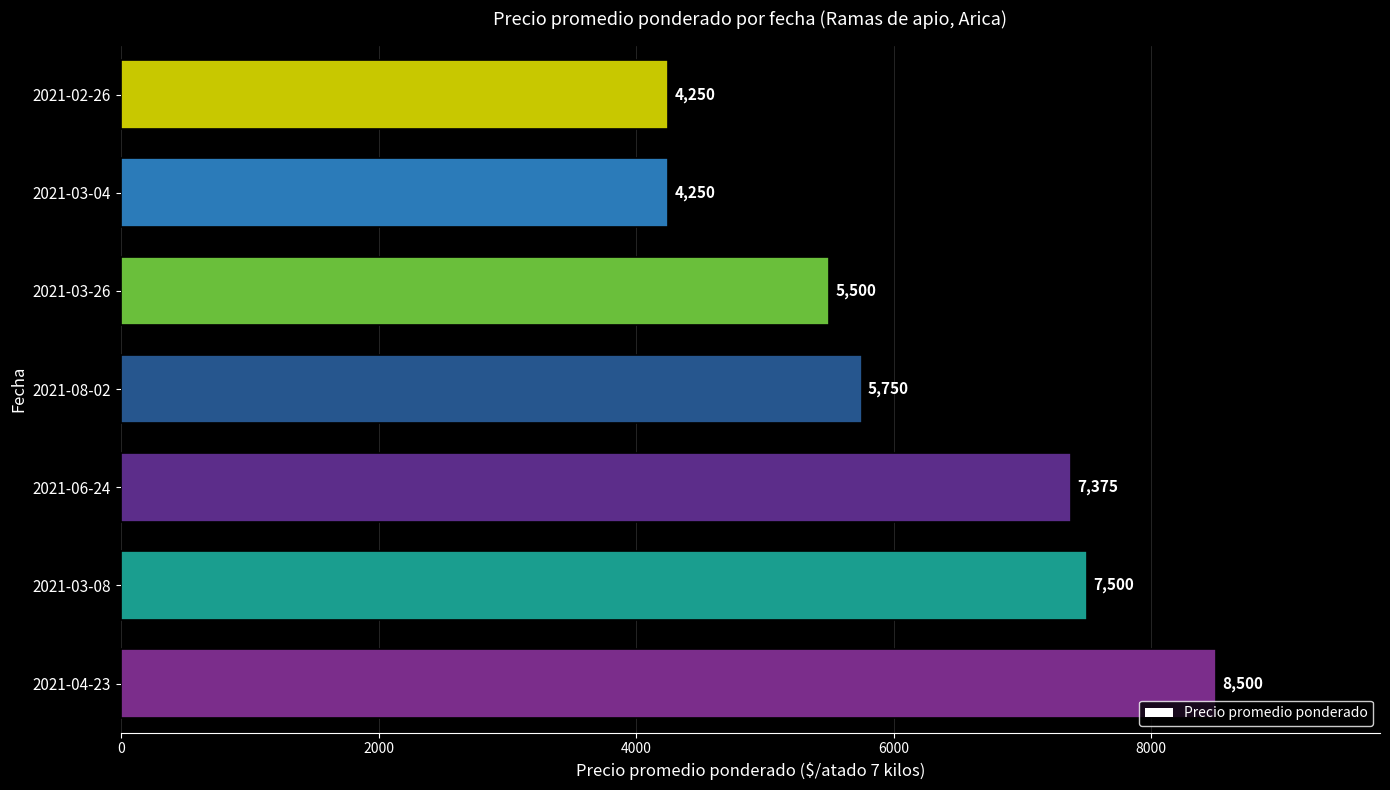

What is the change in value from 2021-03-08 to 2021-02-26?

-3250